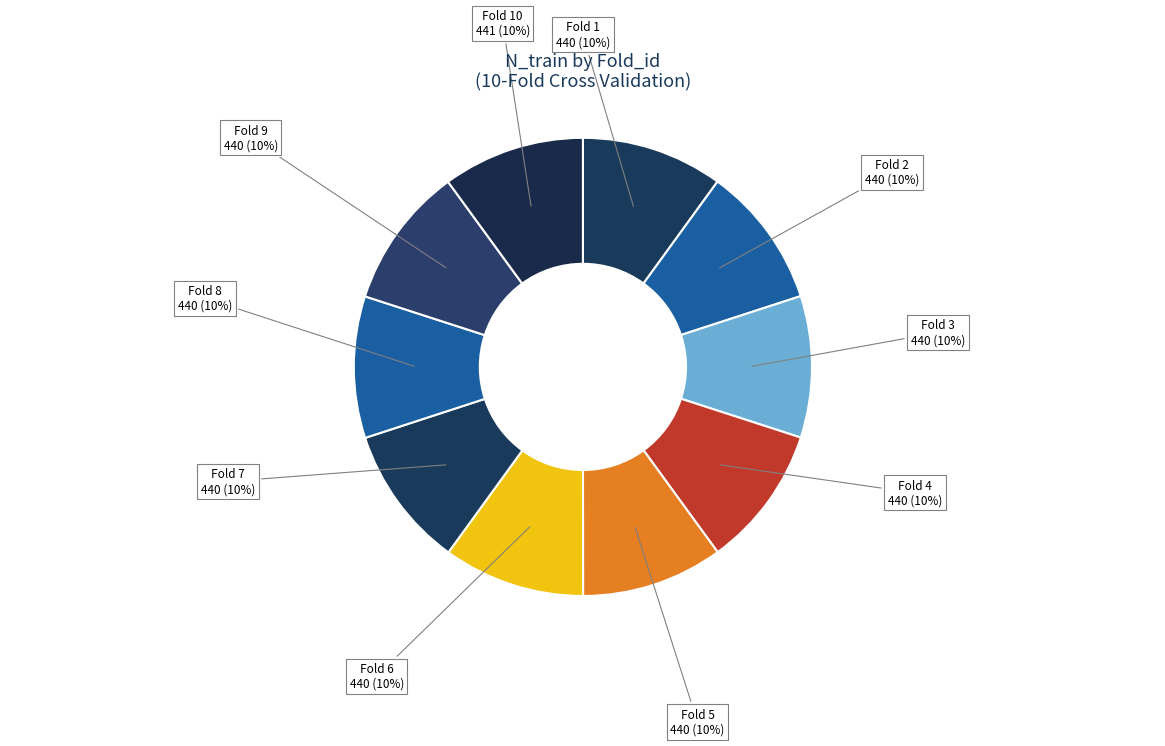

What percentage is the Fold 7 slice, to the nearest percent?

10%